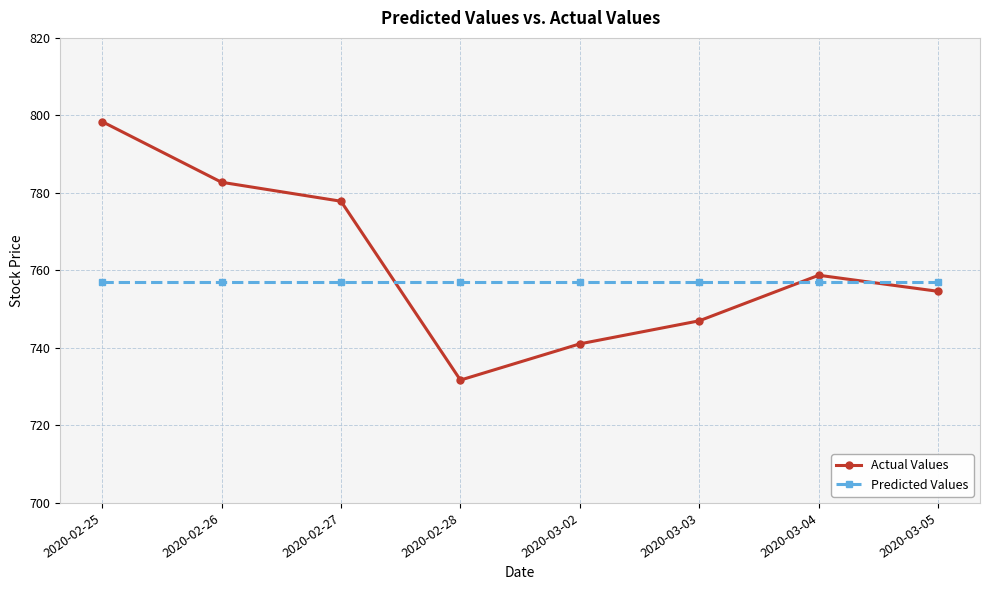

What is the average value of the Actual Values series?

761.5